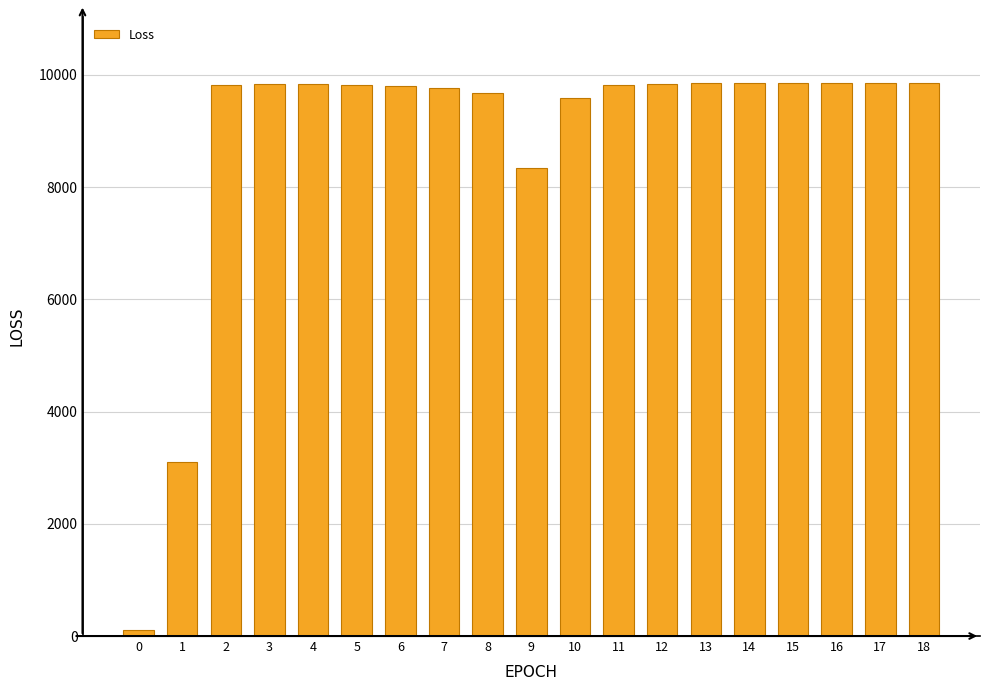

What is the change in value from 6 to 17?

+54.6